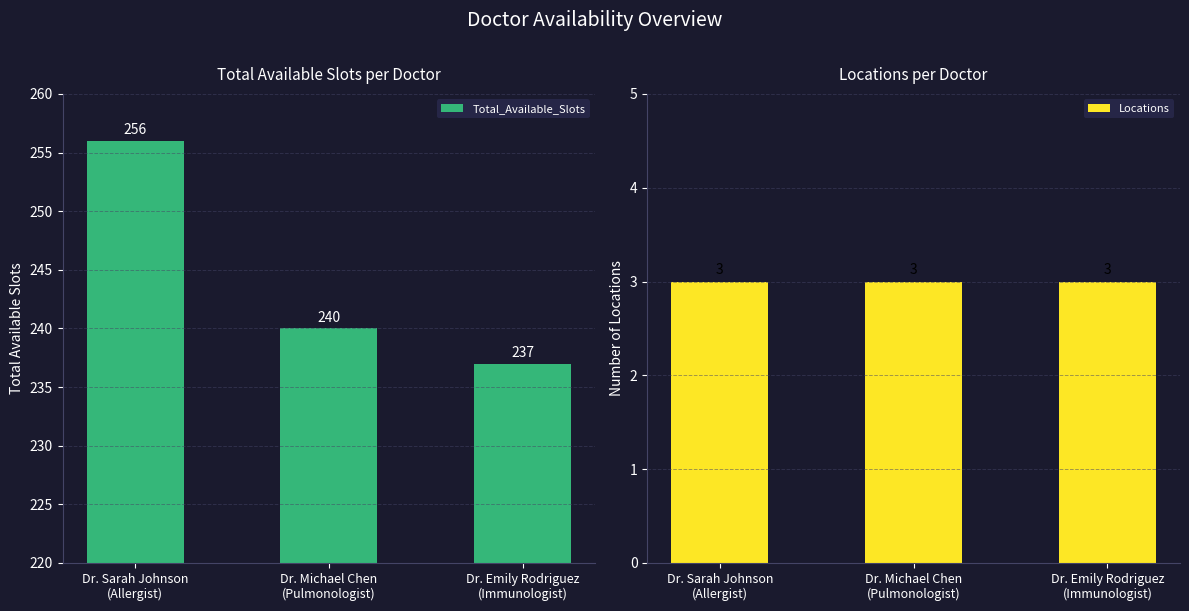

Between Dr. Sarah Johnson
(Allergist) and Dr. Michael Chen
(Pulmonologist), which is larger?

Dr. Sarah Johnson
(Allergist)